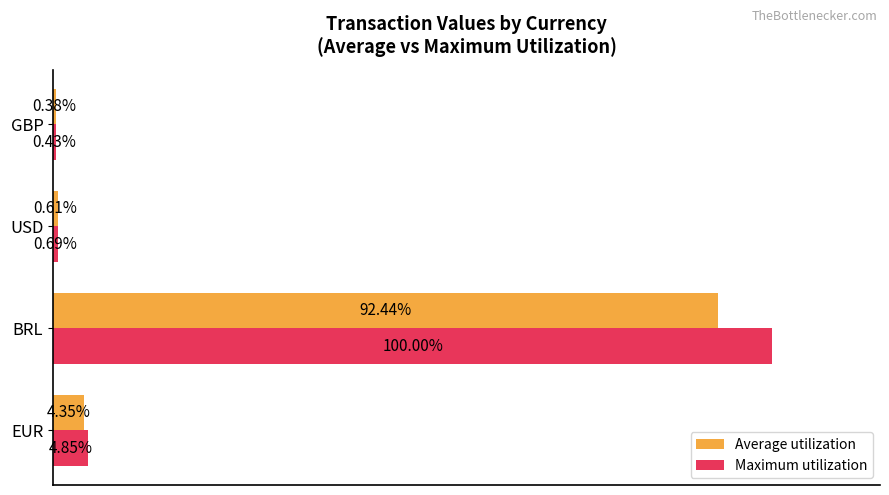

Rank the series by their maximum value, from highest to lowest.

Maximum utilization, Average utilization